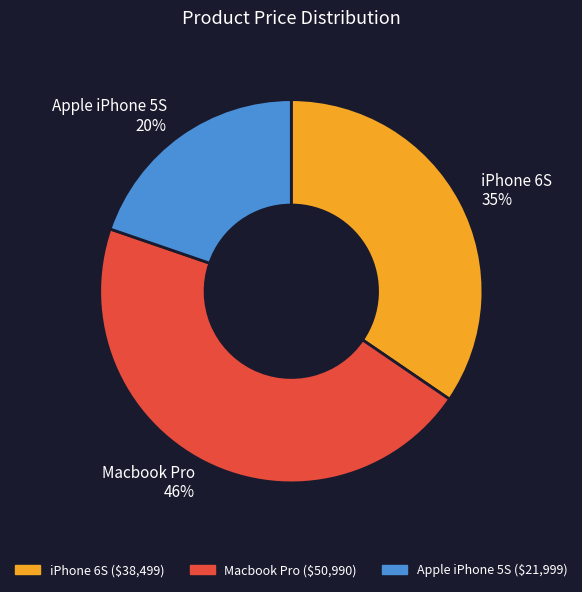

Rank the categories by value from highest to lowest.

Macbook Pro, iPhone 6S, Apple iPhone 5S